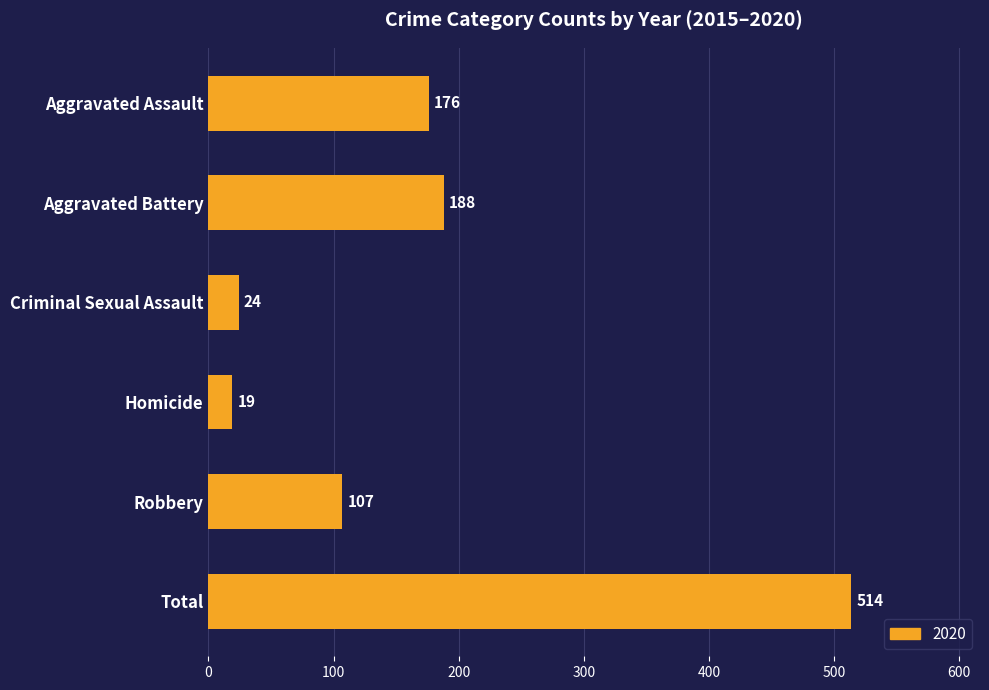

Reading bottom to top, what are all the values shown in this chart?

Total=514	Robbery=107	Homicide=19	Criminal Sexual Assault=24	Aggravated Battery=188	Aggravated Assault=176